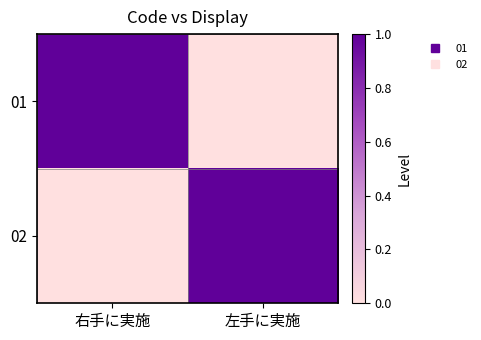

At how many categories does at least one series exceed 0?

2